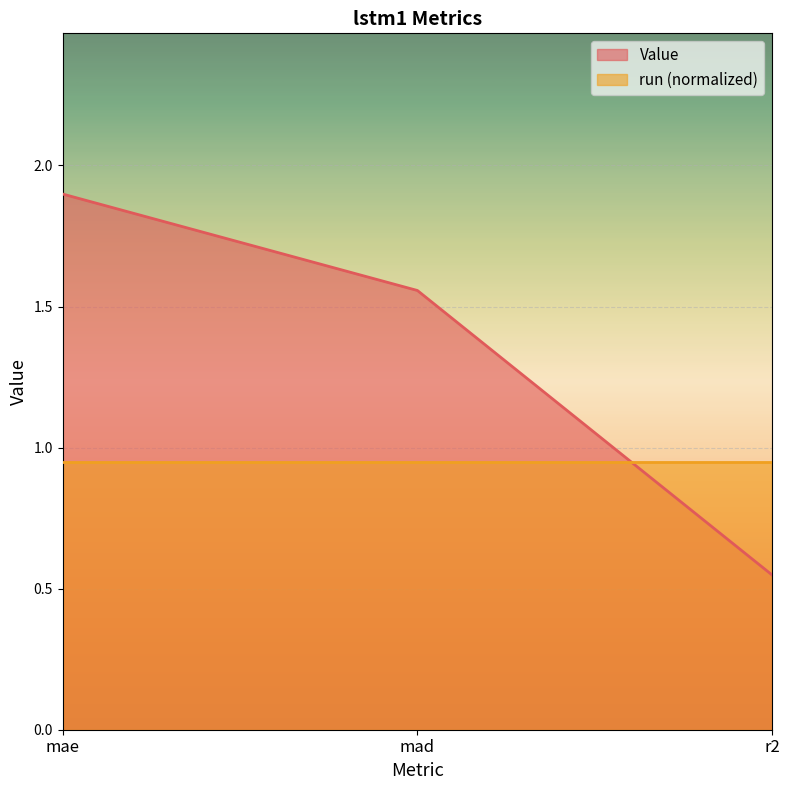

Reading left to right, extract all data points from this chart.

mae=1.9	mad=1.6	r2=0.5